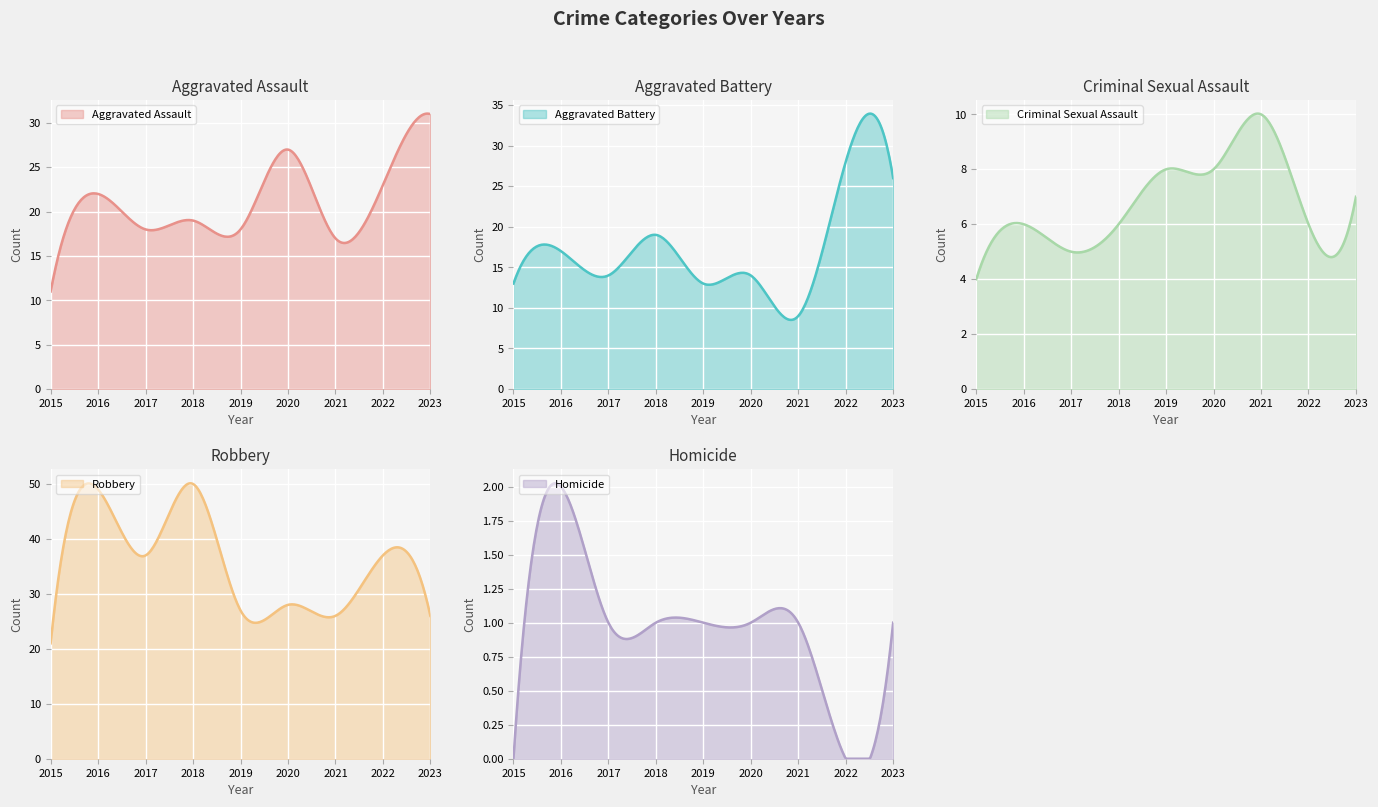

At which category does Homicide reach its first local peak?

2016